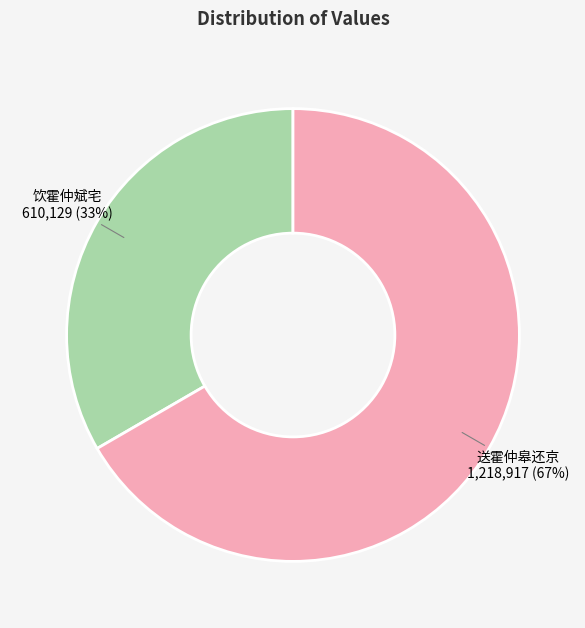

To the nearest percent, what is the average slice percentage?

50%